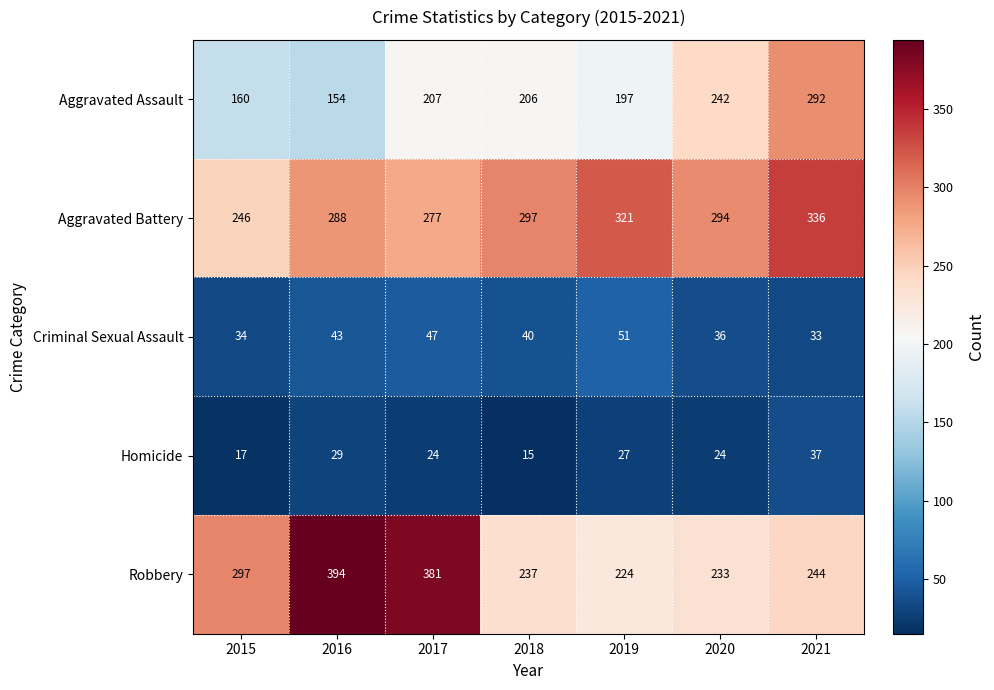

Where does the Aggravated Assault series first go above 206?

2017